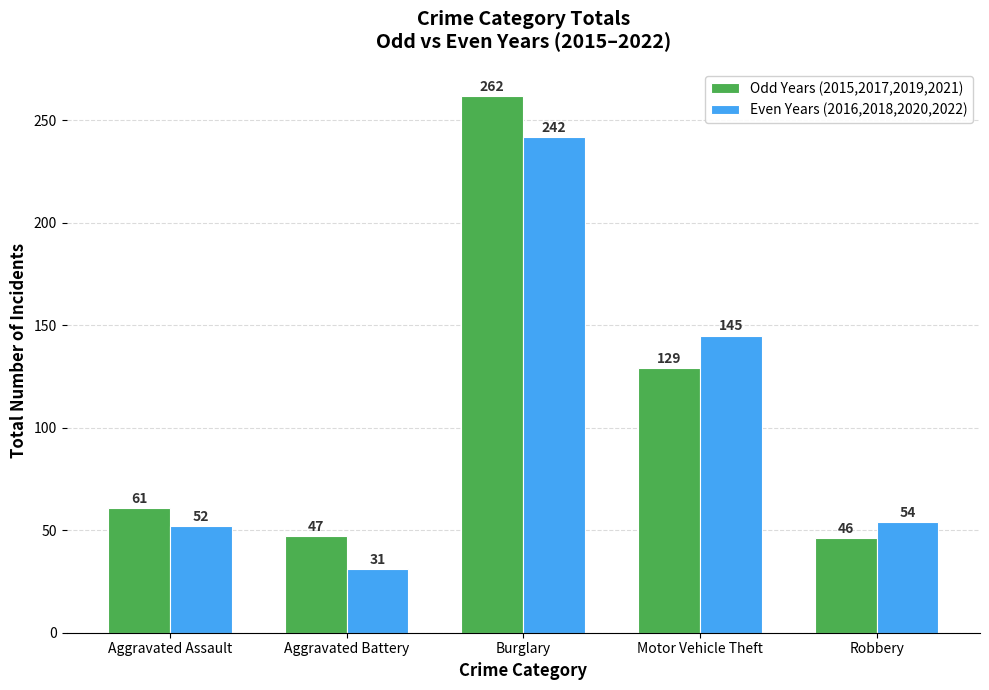

Which category has the highest value in the Odd Years (2015,2017,2019,2021) series?

Burglary